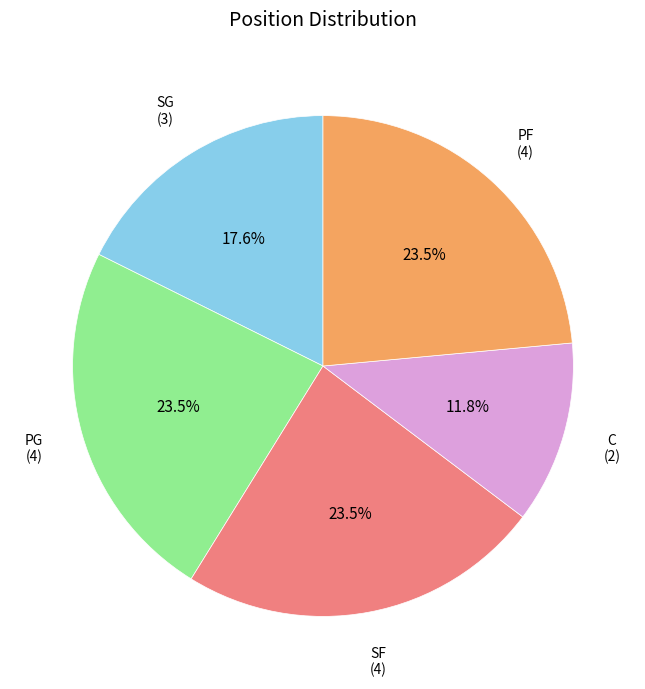

What portion of the pie excludes PF?

76.5%